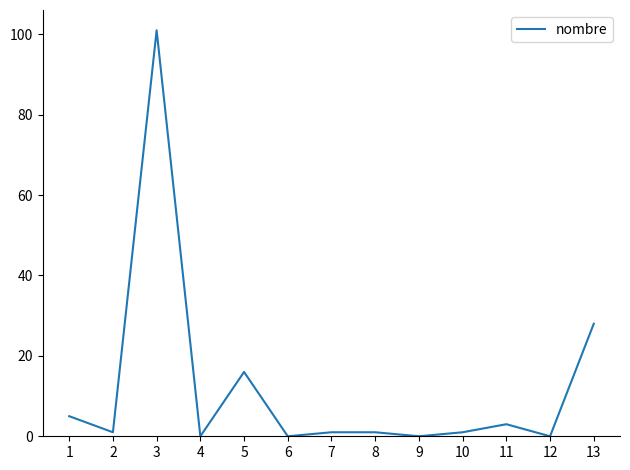

What is the greatest value displayed?

101